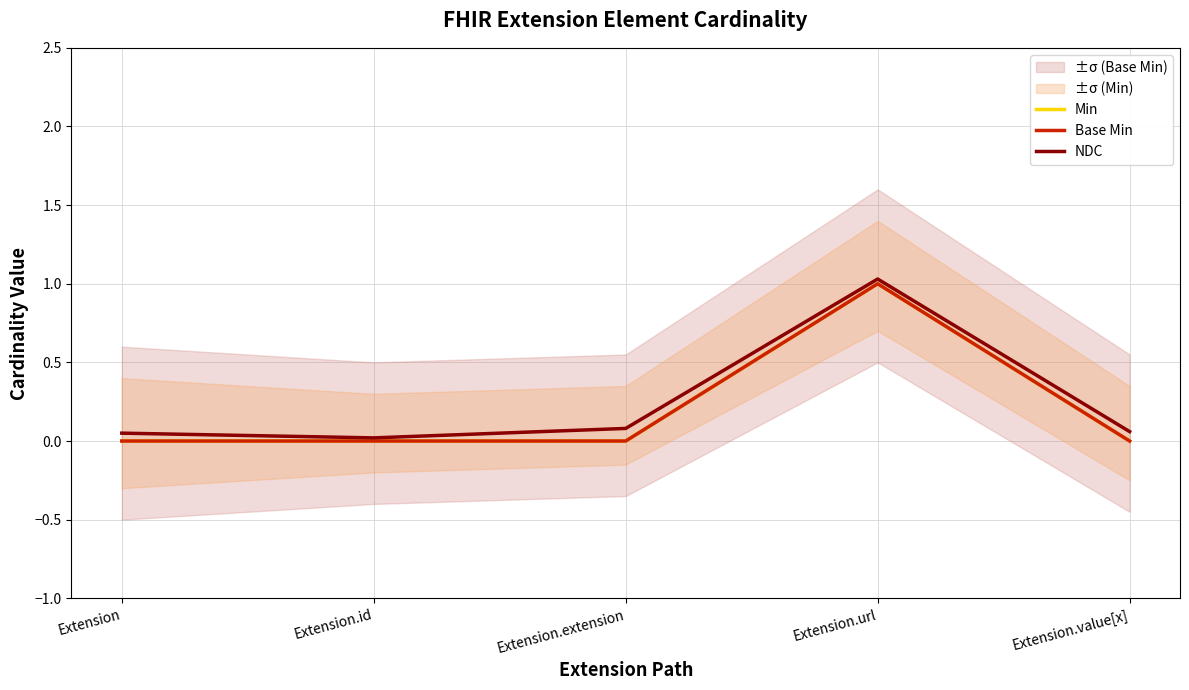

True or false: Min has a value of 0.0 at Extension.id.

True